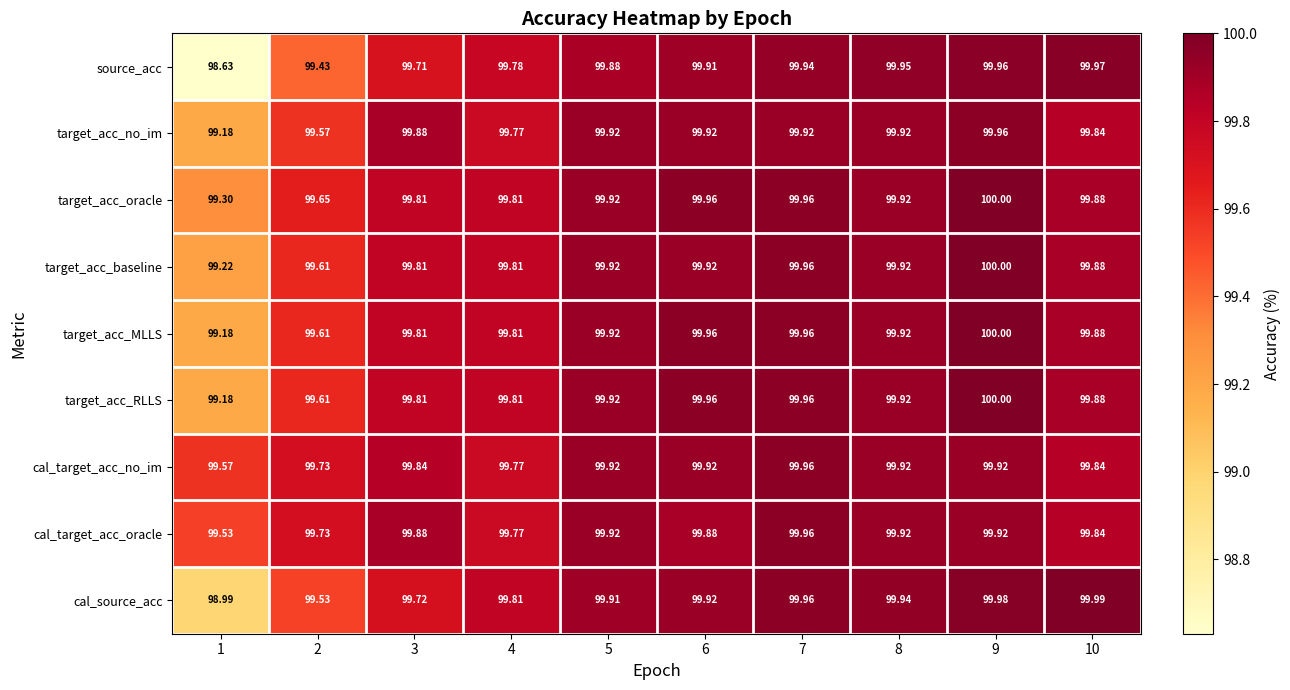

Which series has the largest total across all categories?

cal_target_acc_no_im